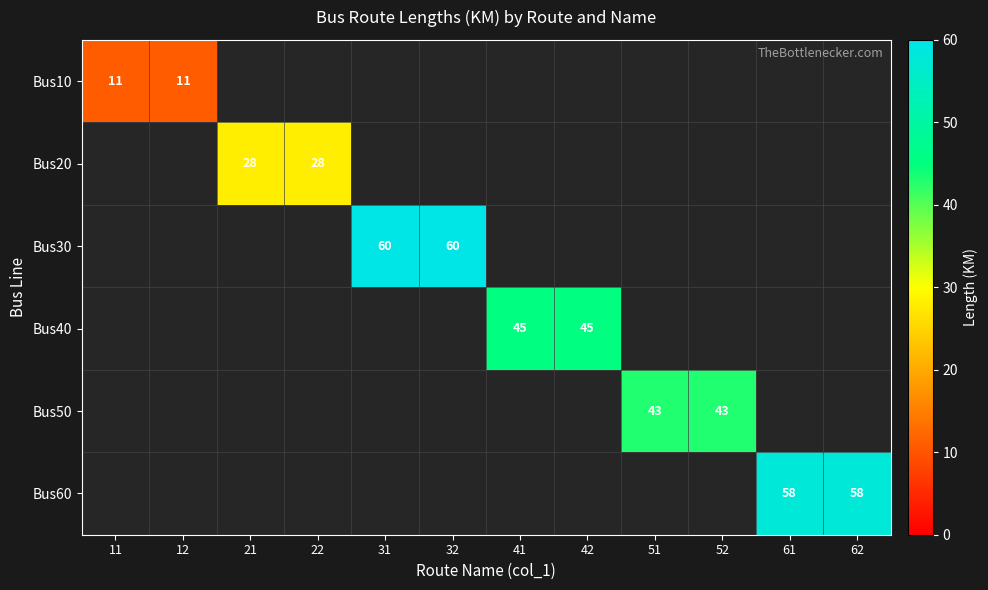

Is the value of Bus40 at 41 greater than the value of Bus30 at 32?

No